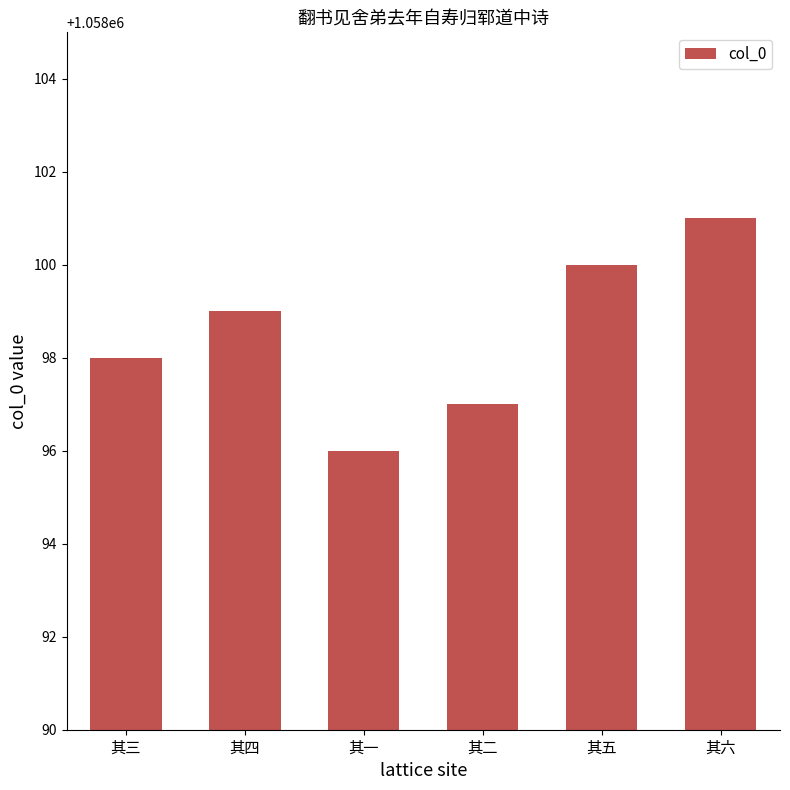

What is the label of the 5th bar from the right?

其四